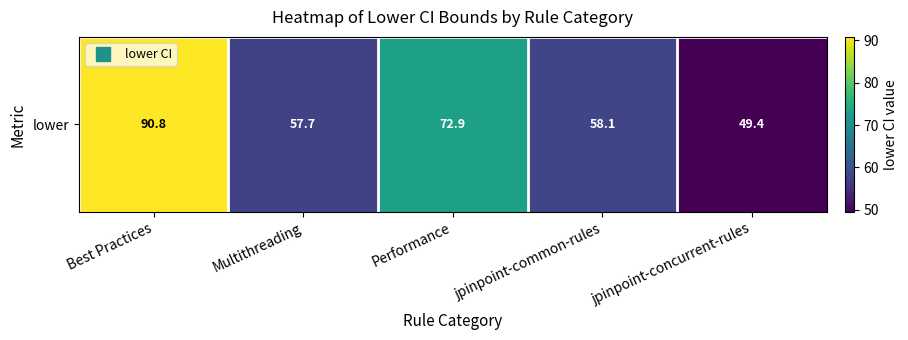

List the labels in order of value, smallest first.

jpinpoint-concurrent-rules, Multithreading, jpinpoint-common-rules, Performance, Best Practices